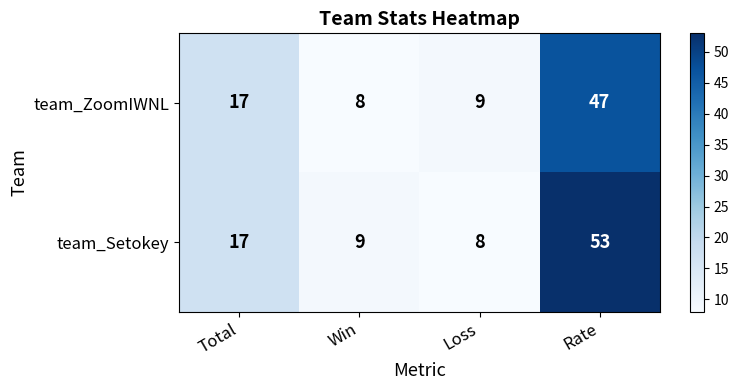

What is the difference between the second highest and minimum values in the team_Setokey series?

9